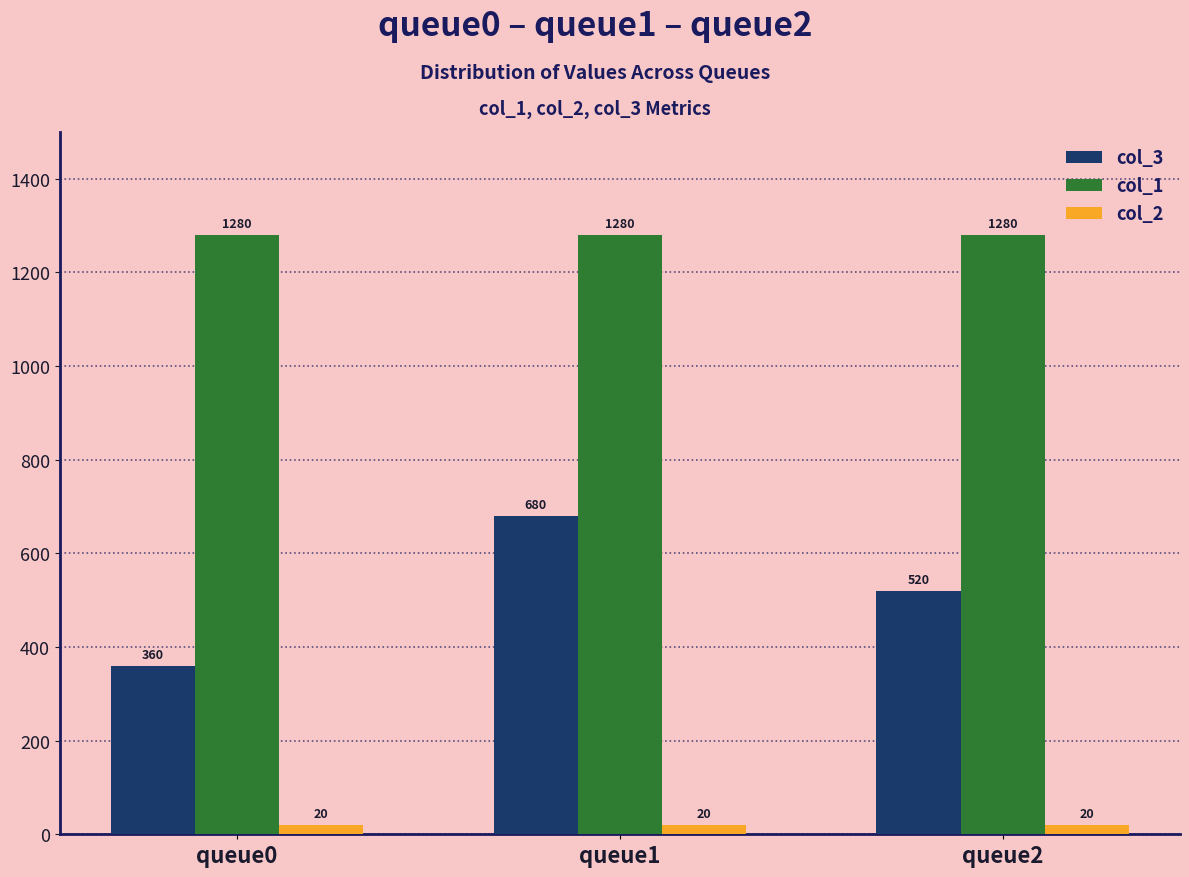

How many bars are there in total?

9